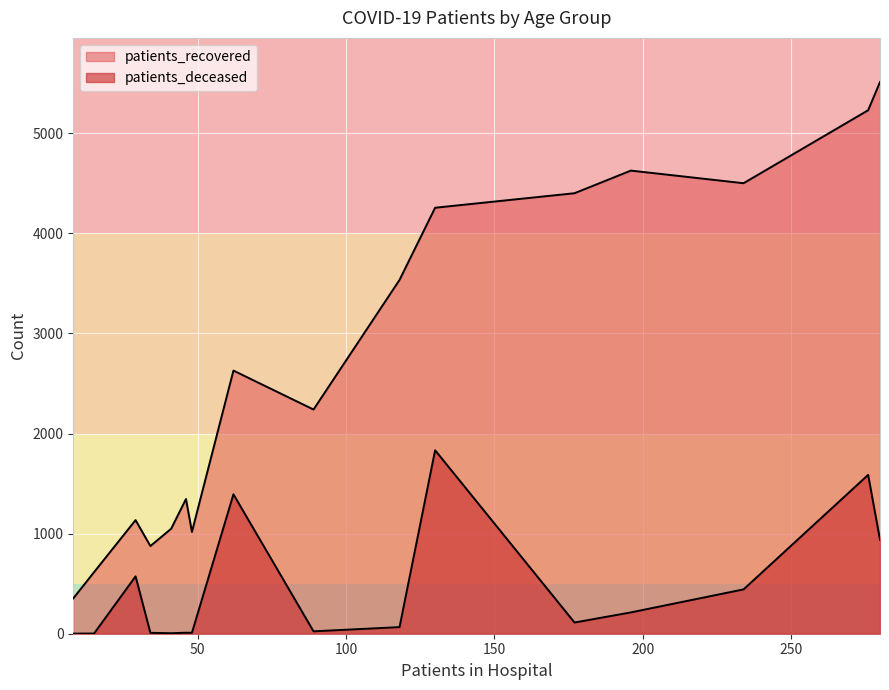

True or false: patients_deceased and patients_recovered cross at least once.

False